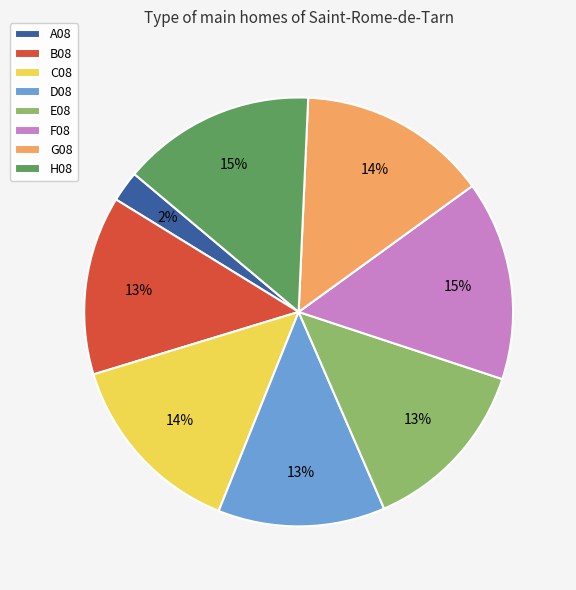

True or false: E08 accounts for 7% of the total.

False